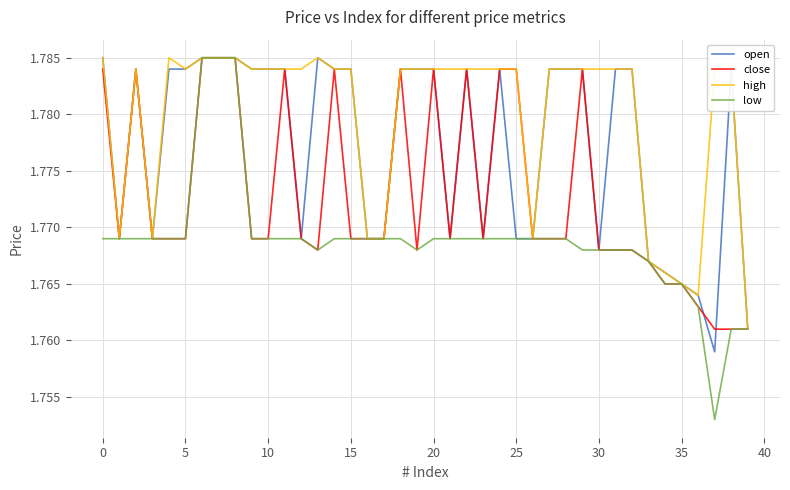

Which series has the widest spread of values?

low